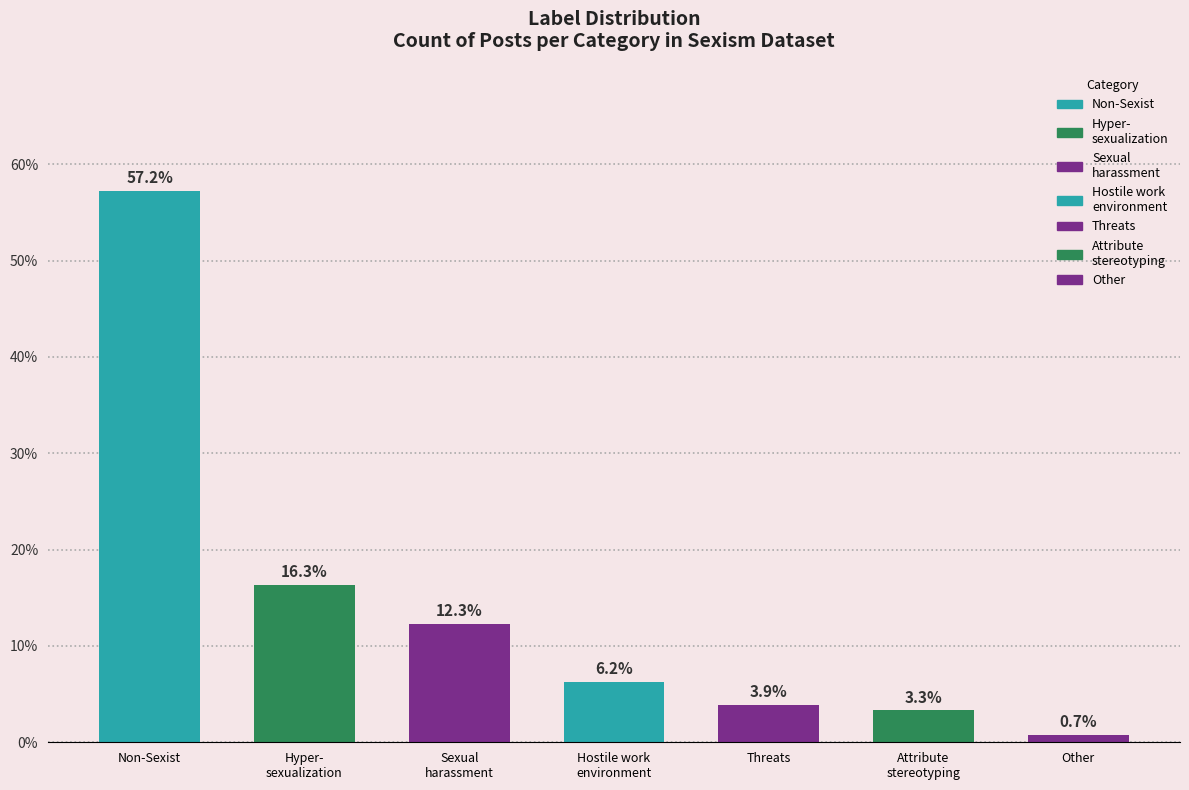

What is the label of the 3rd bar from the left?

Sexual harassment